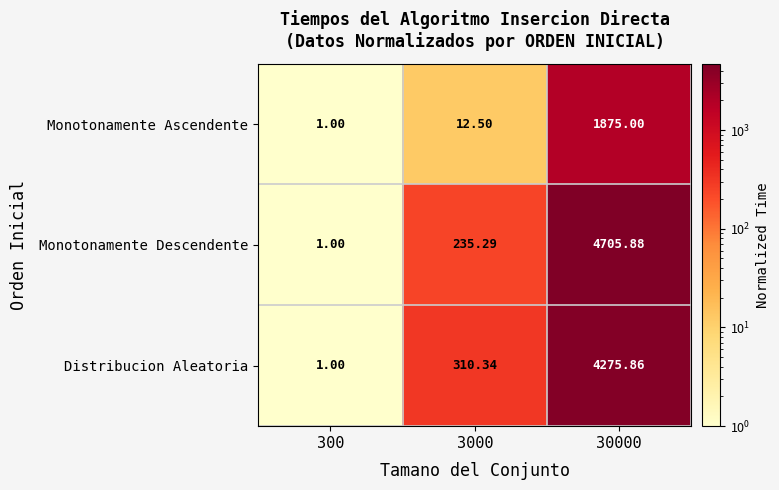

List the series in order of their peak value, highest first.

Monotonamente Descendente, Distribucion Aleatoria, Monotonamente Ascendente